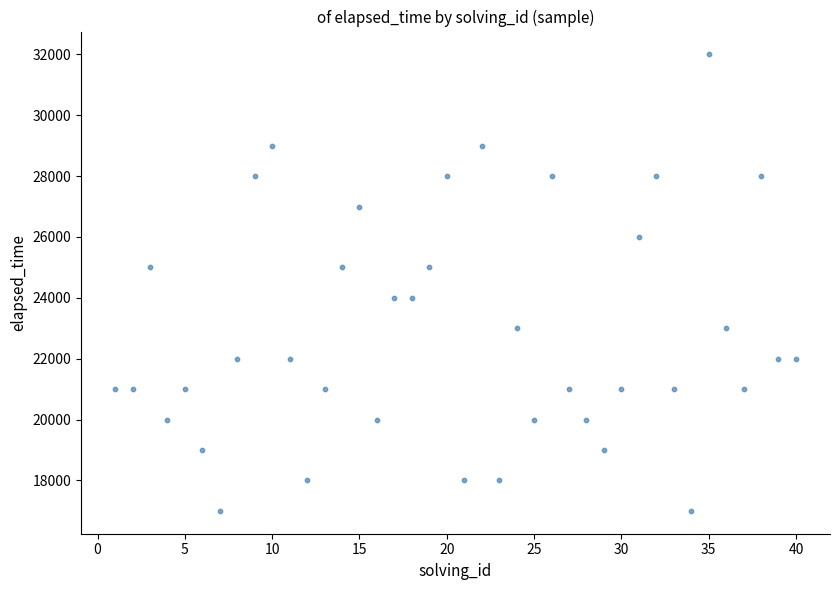

What is the range of Y values (max minus min)?

15000